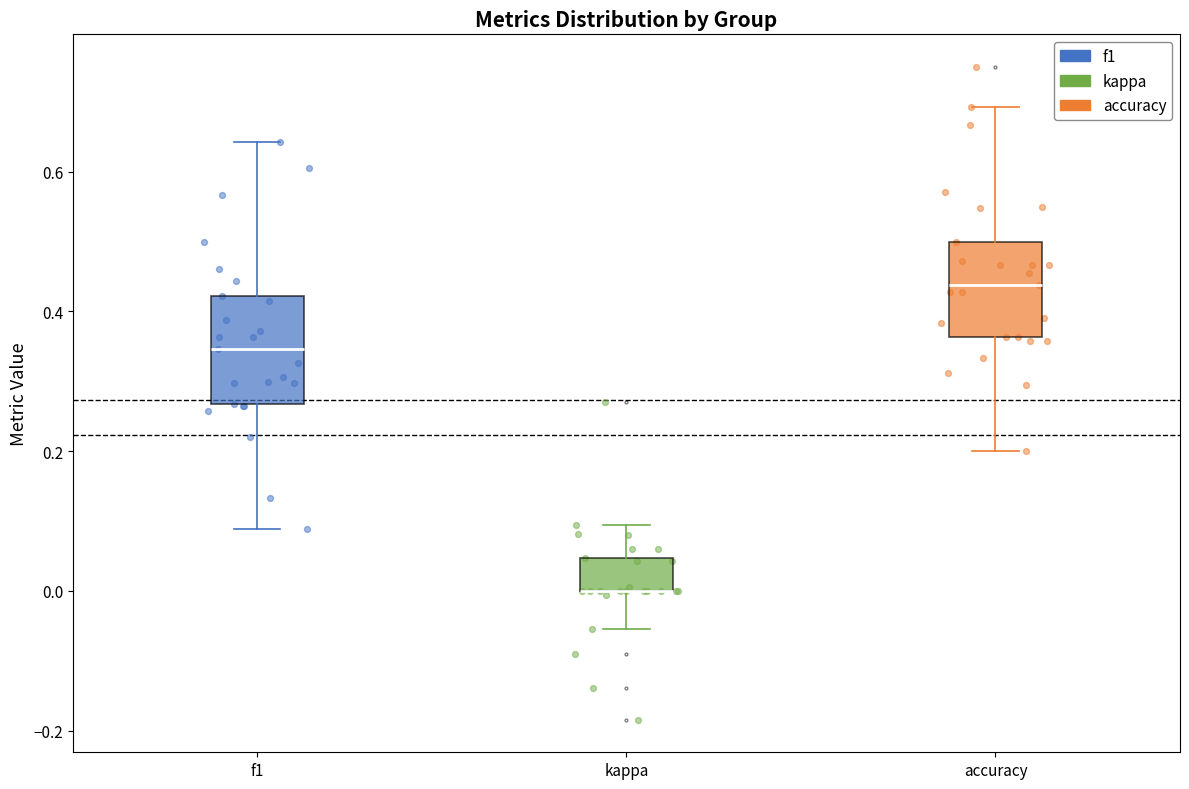

Reading left to right, transcribe this box plot: for each box, give where its median line is, the range the box spans, and where its two whiskers end, as read against the y-axis. The values are not printed on the chart, so give them approximately, as read against the axis.

f1: median 0.34, box 0.26 to 0.42, whiskers 0.08 to 0.64
kappa: median 0.00 (drawn on the box's lower edge), box 0.00 to 0.04, whiskers -0.06 to 0.10
accuracy: median 0.44, box 0.36 to 0.50, whiskers 0.20 to 0.70